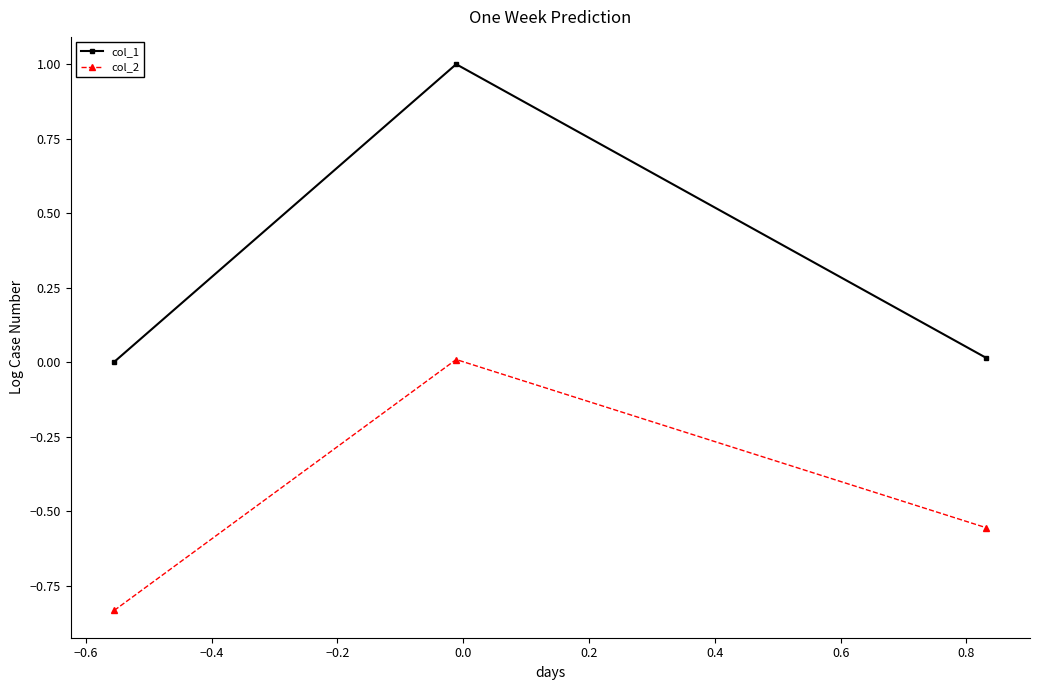

How many lines are shown in the chart?

2